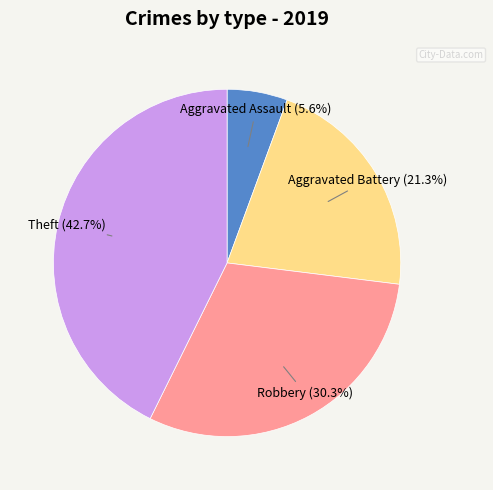

Is there a majority slice in this chart?

No